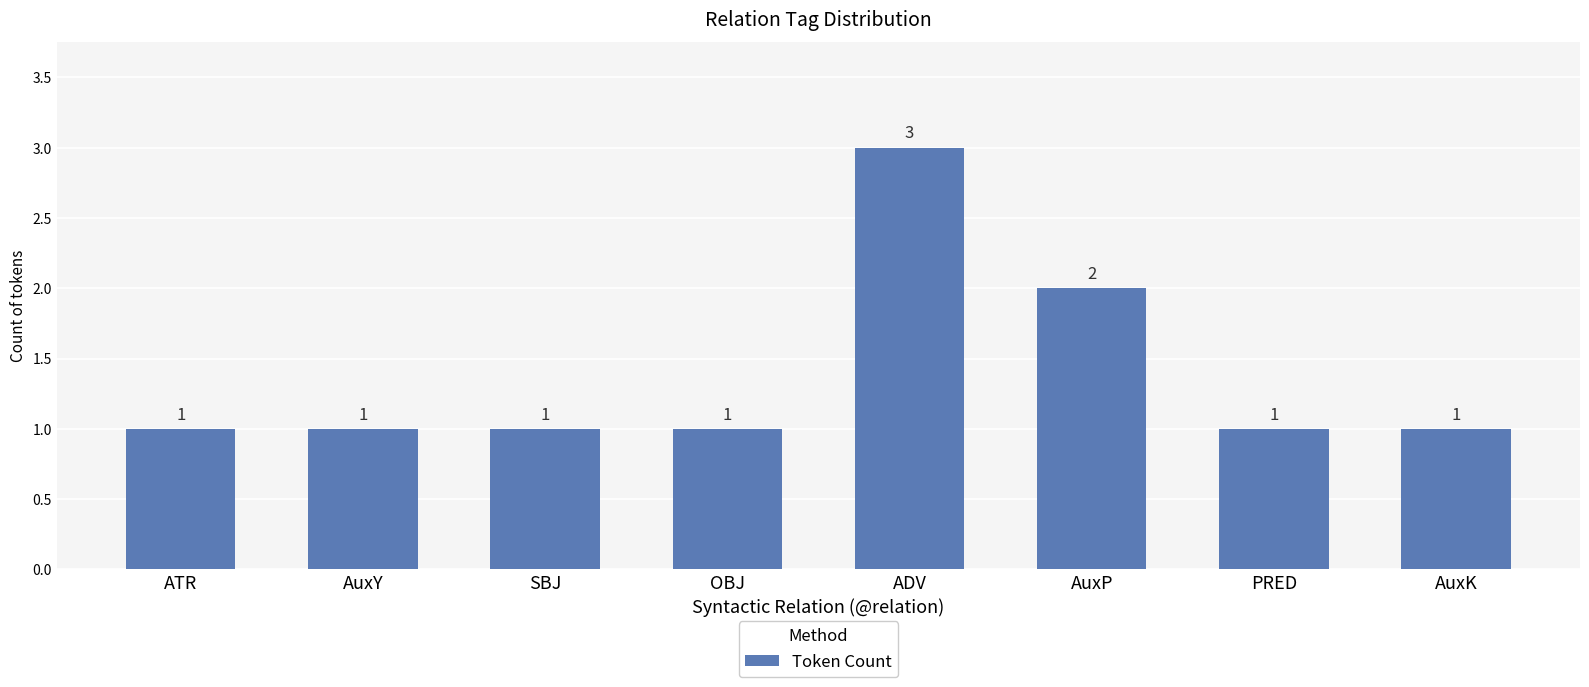

Reading right to left, what are all the values shown in this chart?

1	1	2	3	1	1	1	1